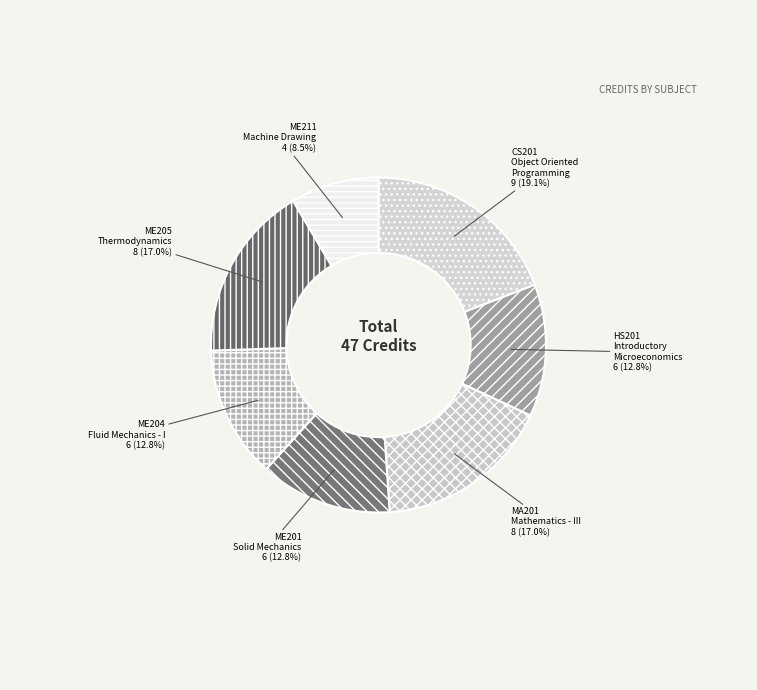

Does ME205 Thermodynamics 8 (17.0%) account for over 50% of the chart?

No